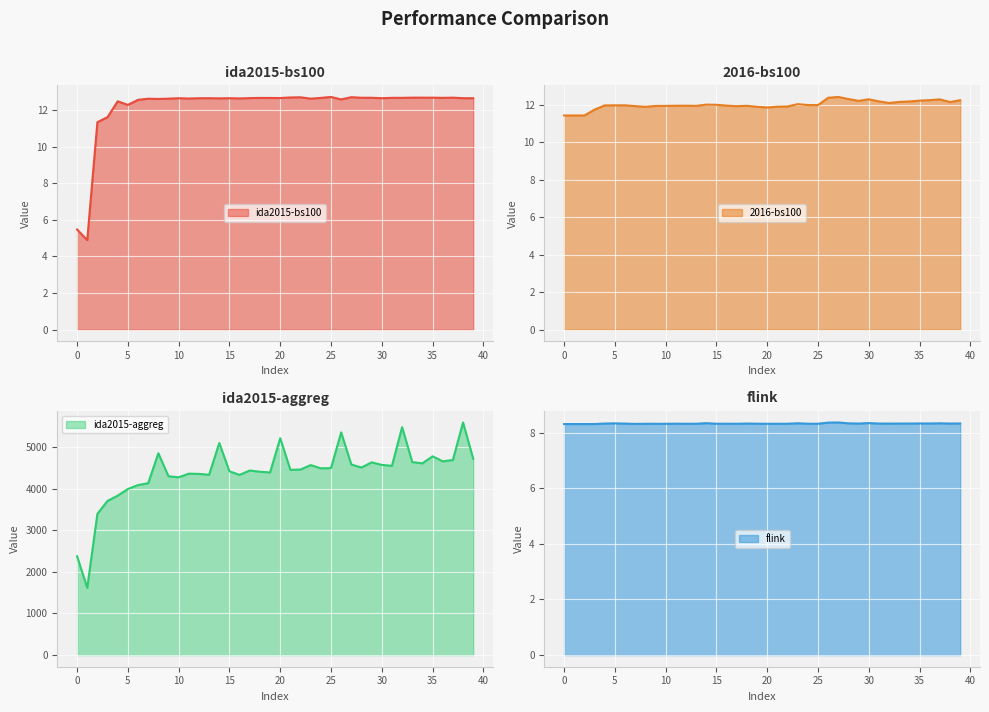

How many series are shown in this chart?

4